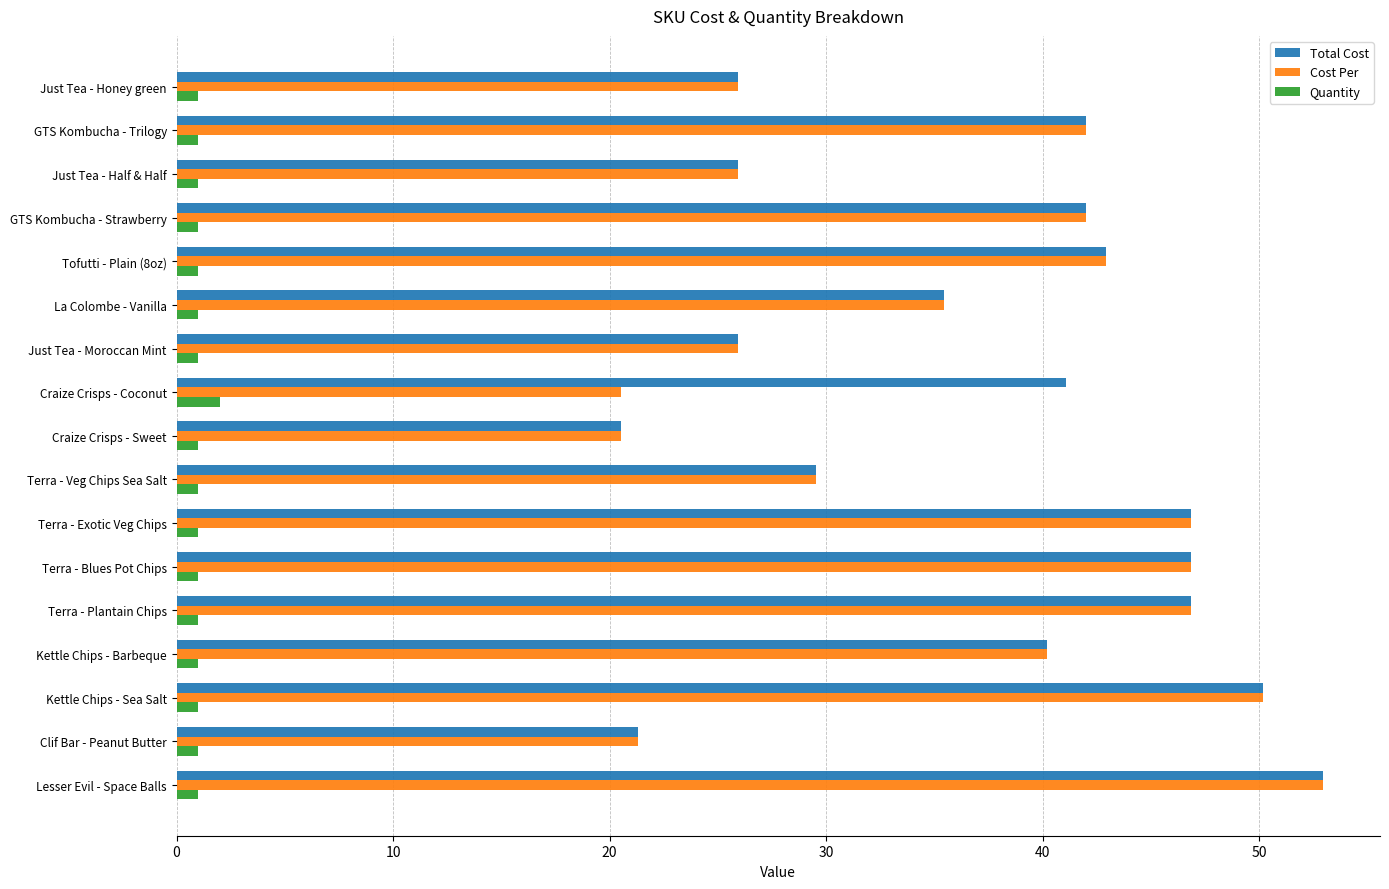

True or false: Total Cost has a value of 42.0 at GTS Kombucha - Trilogy.

True